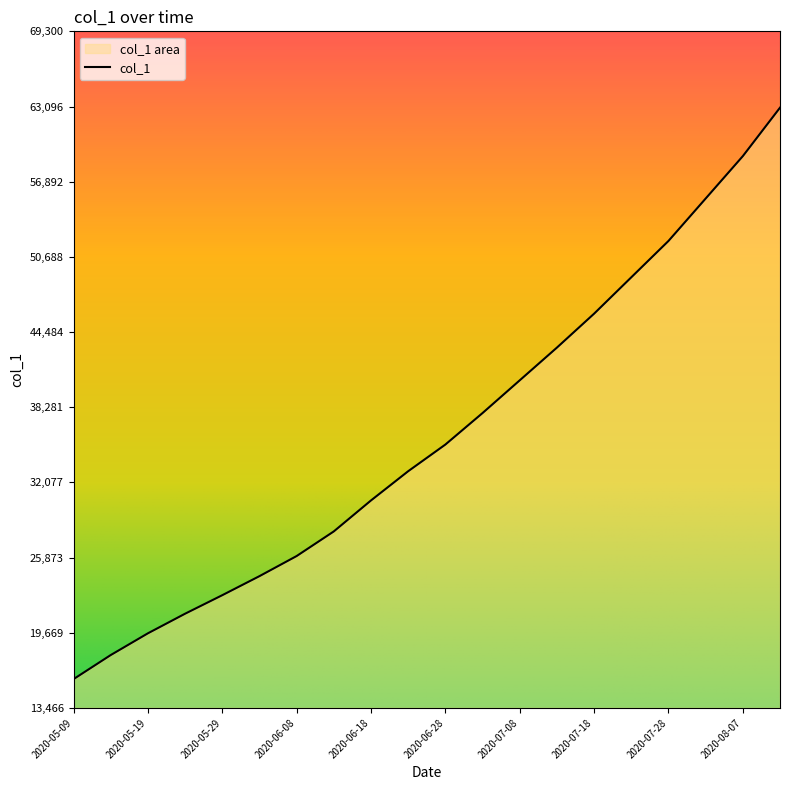

What is the label of the 20th point from the right?

2020-05-09